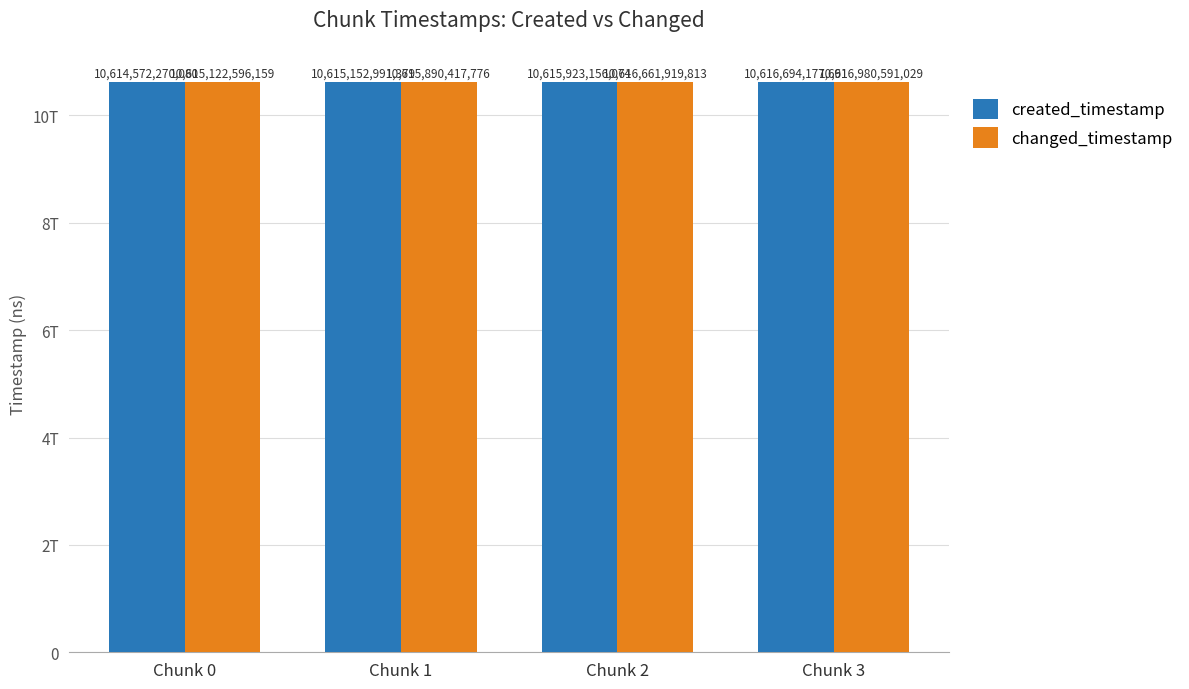

Which category has the highest value across all series?

Chunk 3